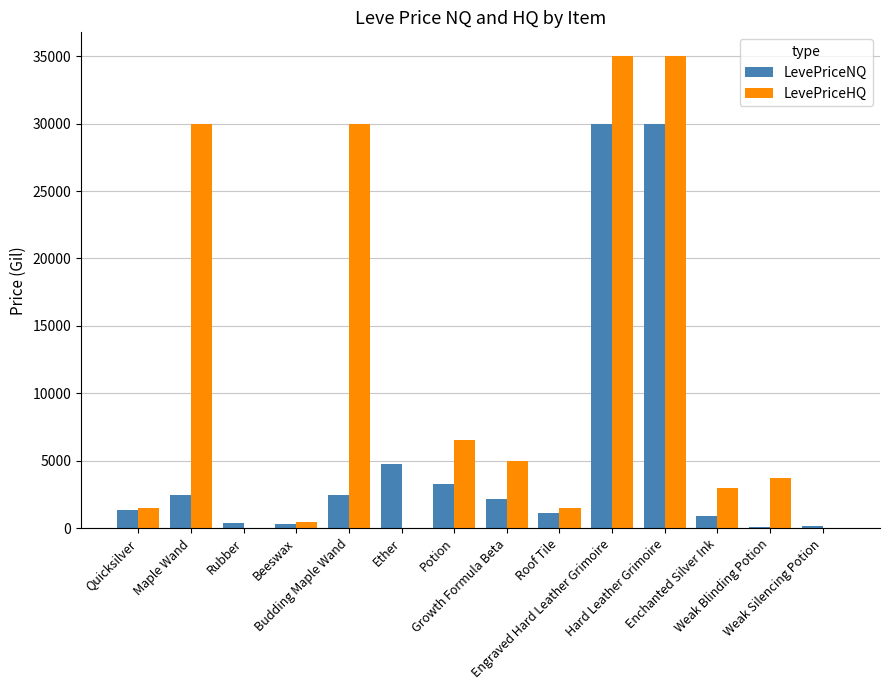

Which series has the largest total across all categories?

LevePriceHQ